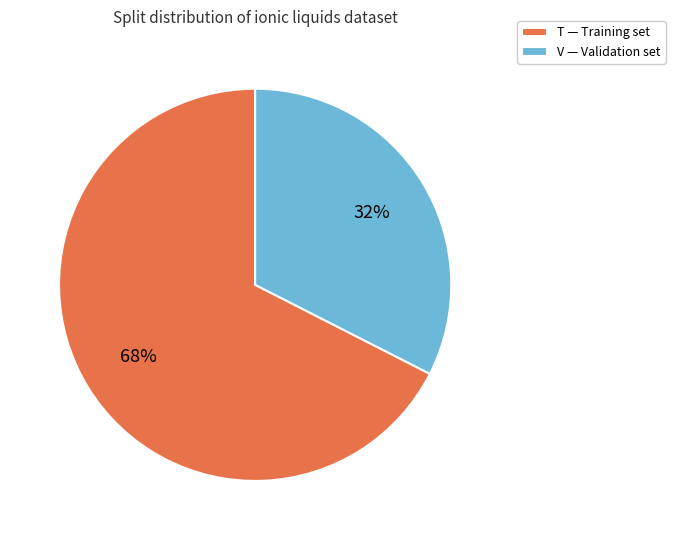

True or false: V — Validation set accounts for 32% of the total.

True